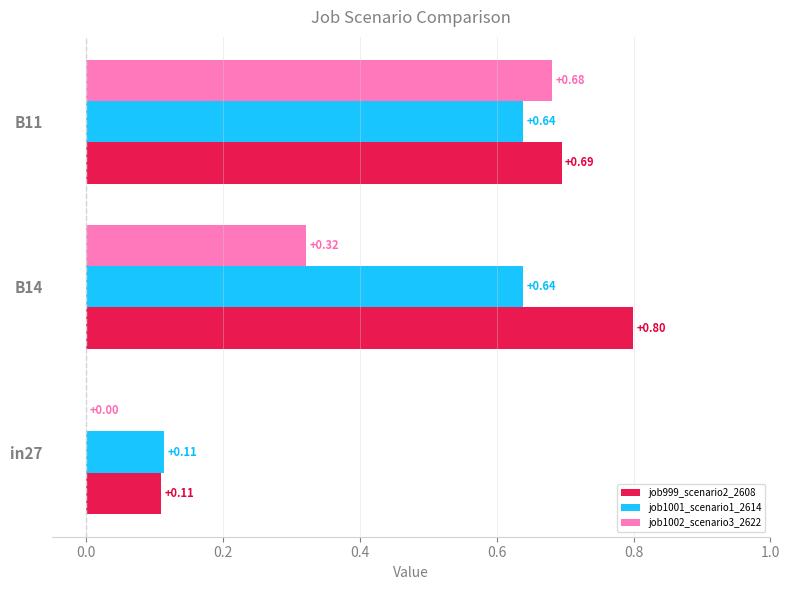

What is the sum of all job999_scenario2_2608 values?

1.6